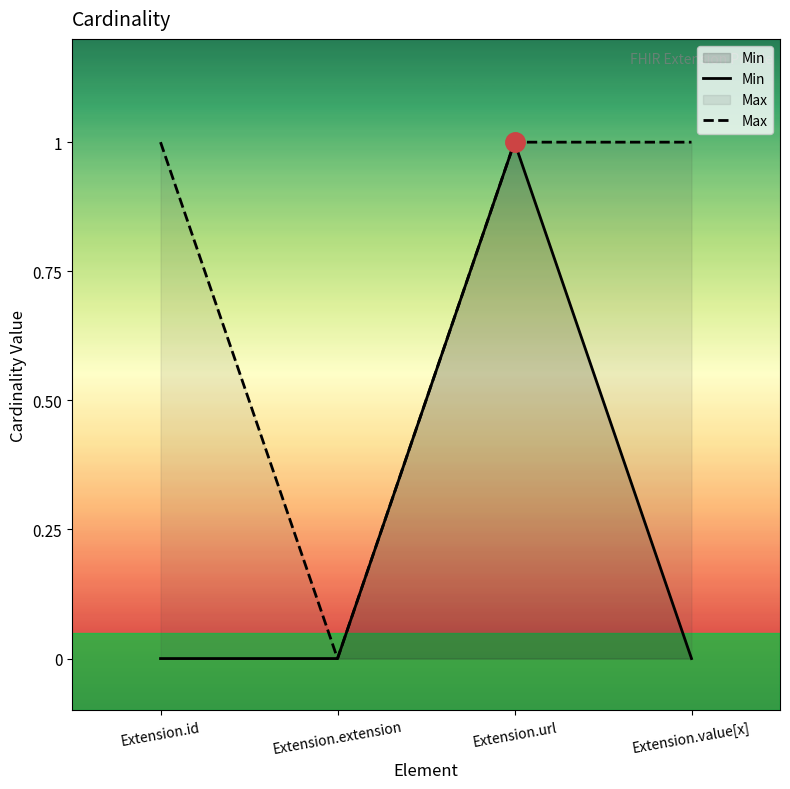

True or false: Max has a value of 0 at Extension.extension.

True